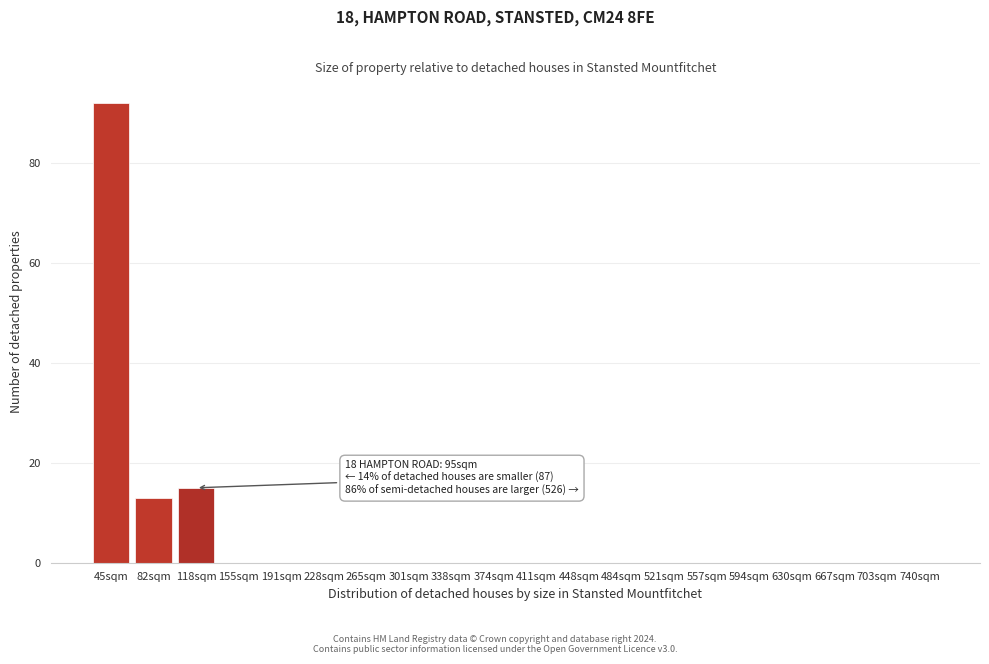

Reading right to left, transcribe all the data shown in this chart.

740sqm=0	703sqm=0	667sqm=0	630sqm=0	594sqm=0	557sqm=0	521sqm=0	484sqm=0	448sqm=0	411sqm=0	374sqm=0	338sqm=0	301sqm=0	265sqm=0	228sqm=0	191sqm=0	155sqm=0	118sqm=15	82sqm=13	45sqm=92